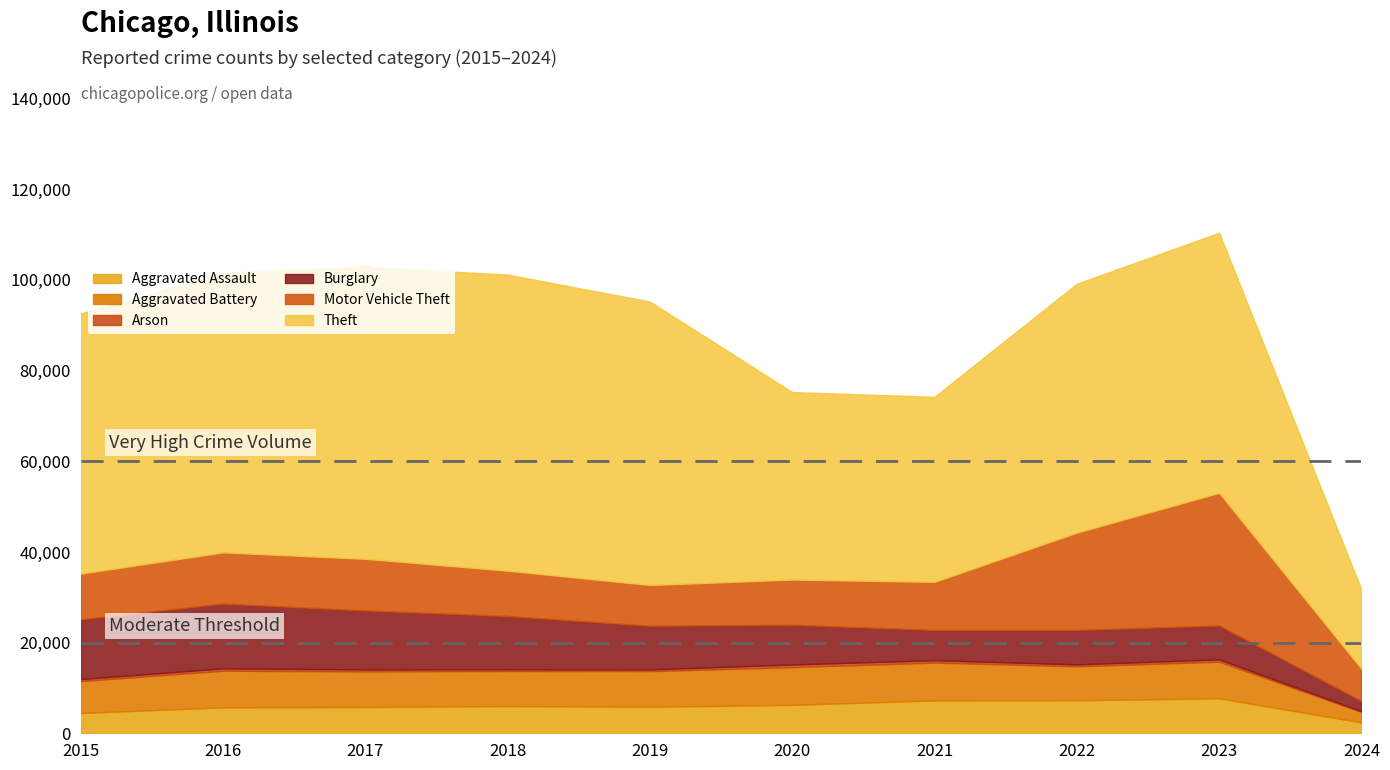

What is the value of the Aggravated Assault point at the 4th from the left?

6001